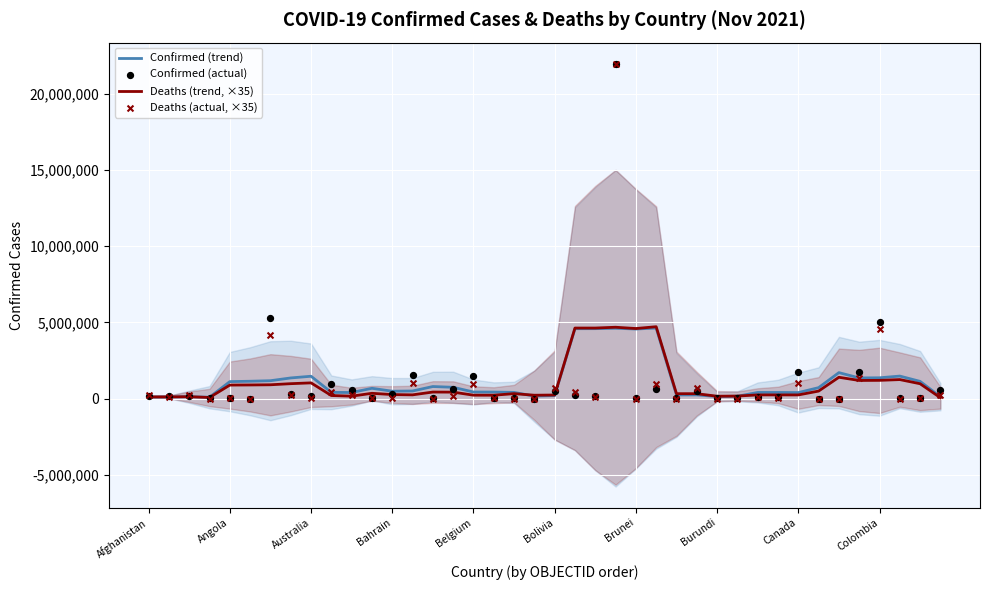

At which category is the sum across all series the highest?

23